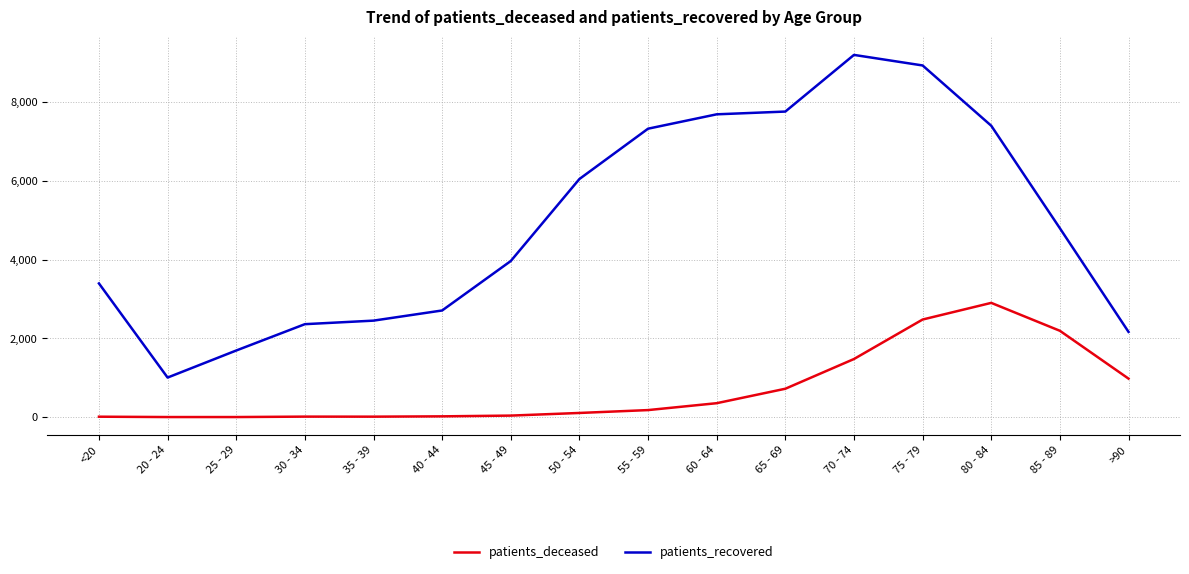

Where is patients_recovered nearest to the value 5103?

85 - 89